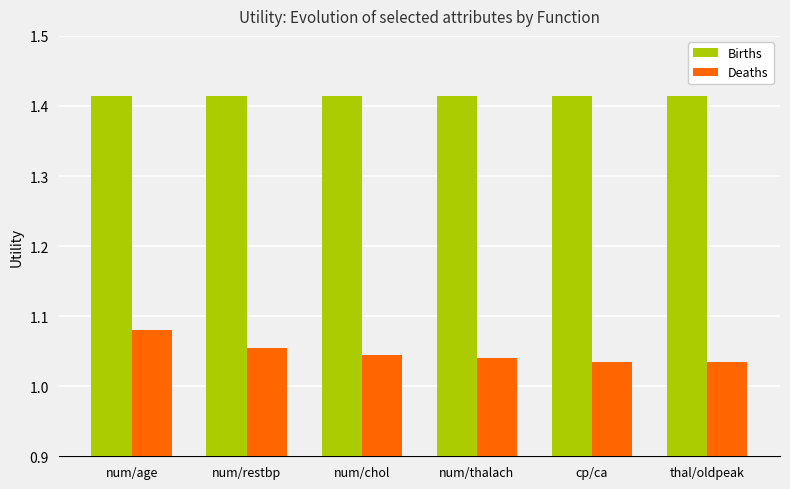

Is it true that Births equals 0.8 at num/chol?

False